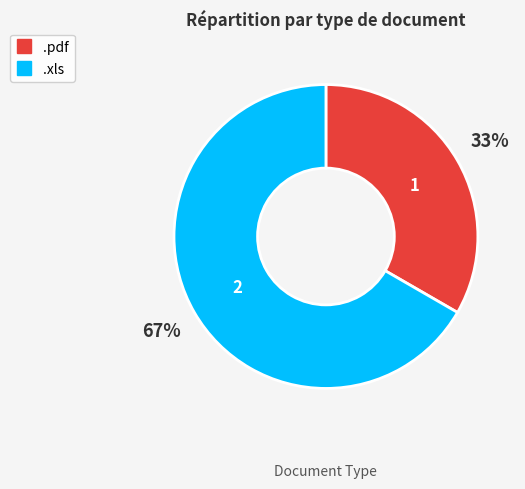

Combined, do .xls and .pdf account for over 50%?

Yes